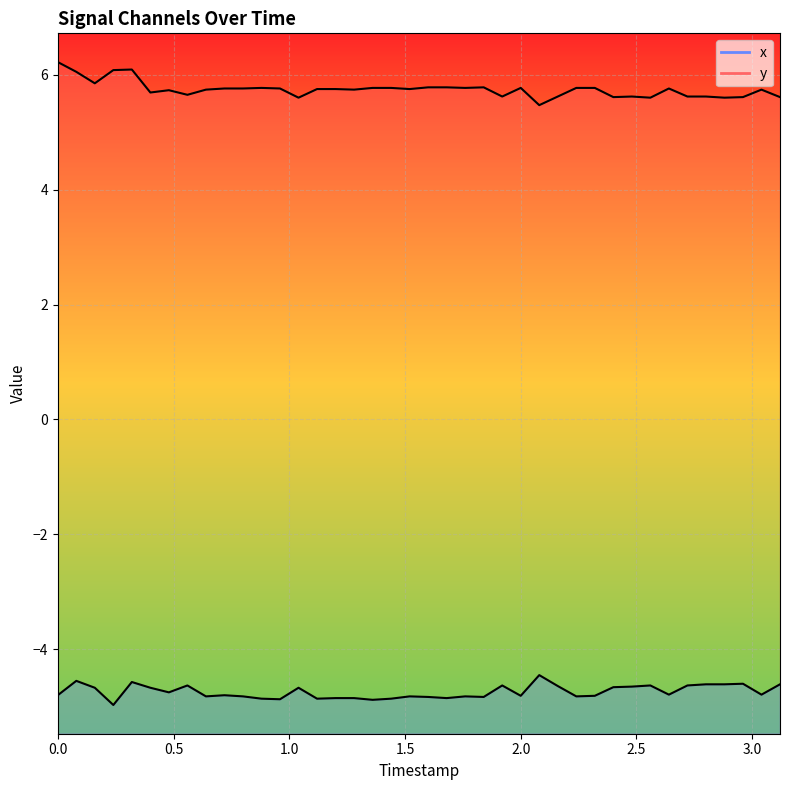

What is the minimum value for x?

-5.0